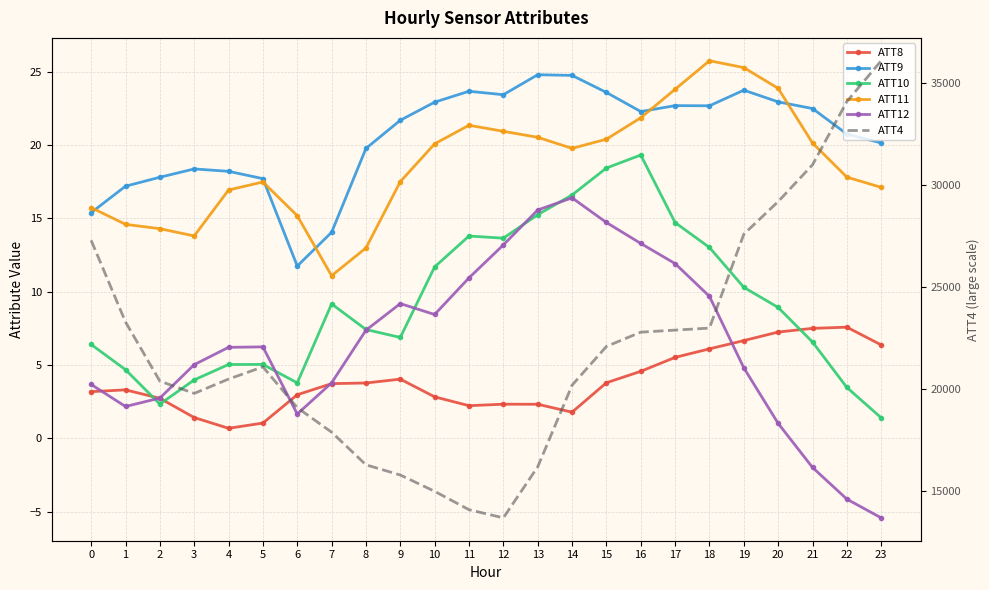

Between 2 and 7, which is larger?

7